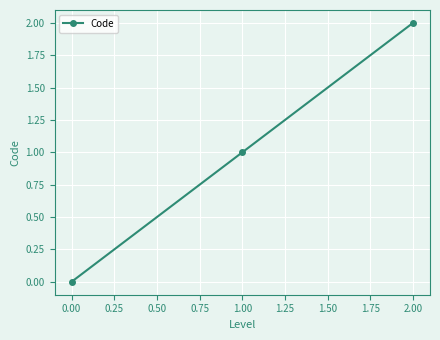

Is this an area chart (filled region under the line)?

No